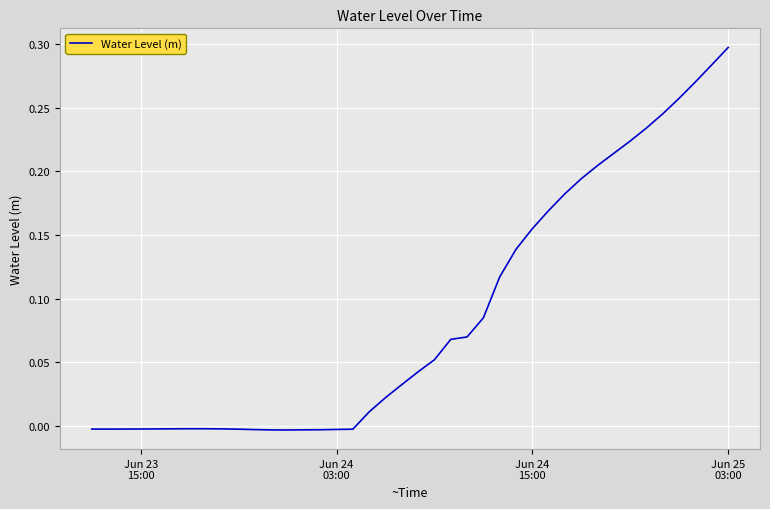

How many lines are shown in the chart?

1